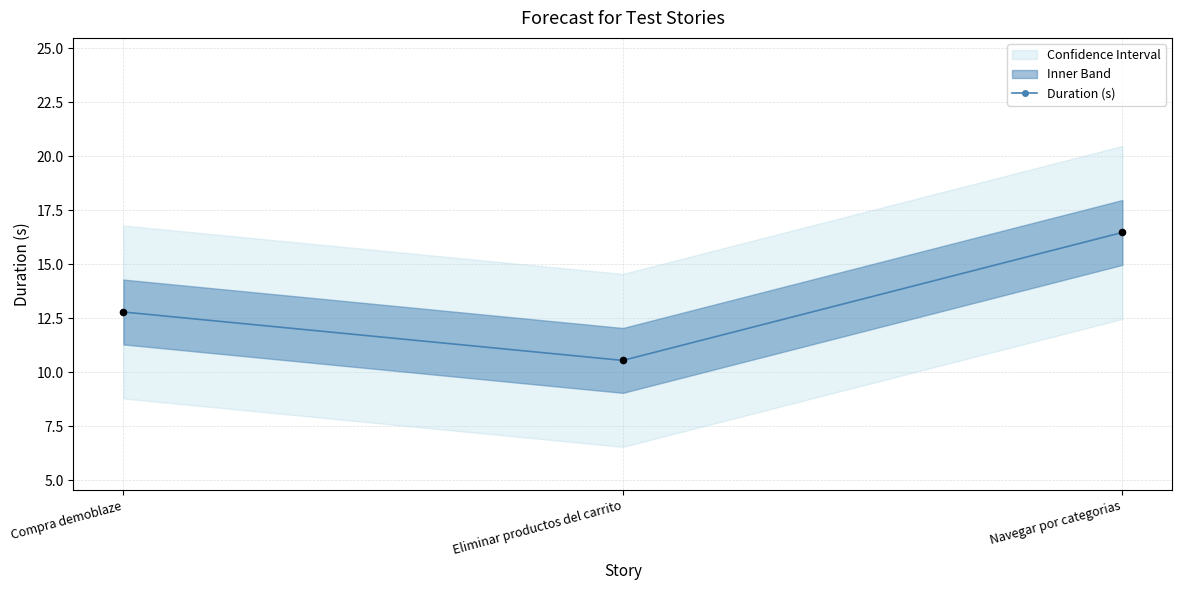

Approximately how many times larger is the value at Eliminar productos del carrito compared to Navegar por categorias?

0.6